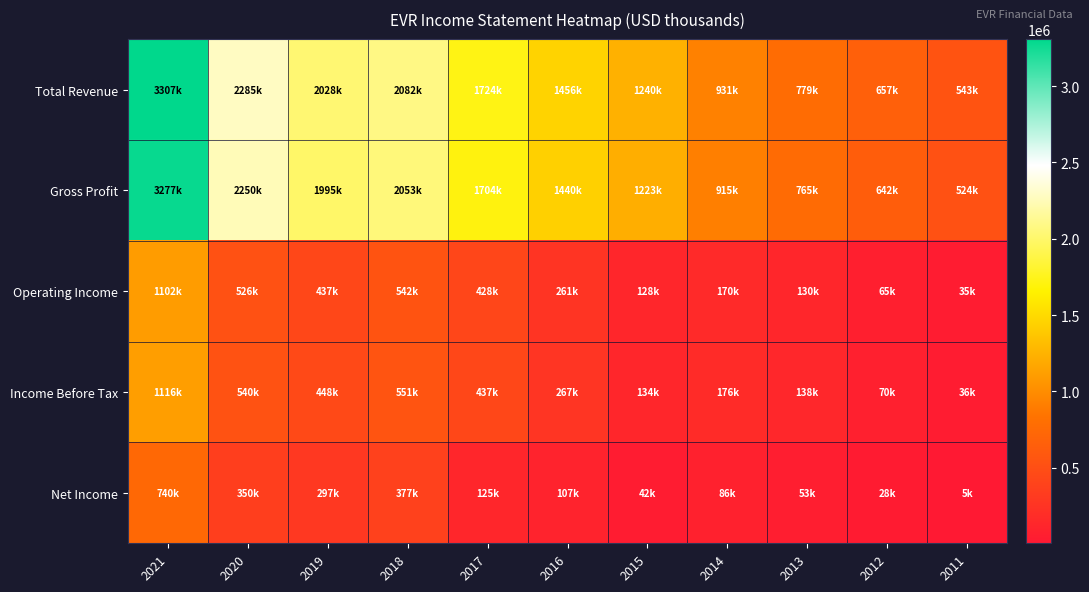

How many categories are shown in the chart?

11